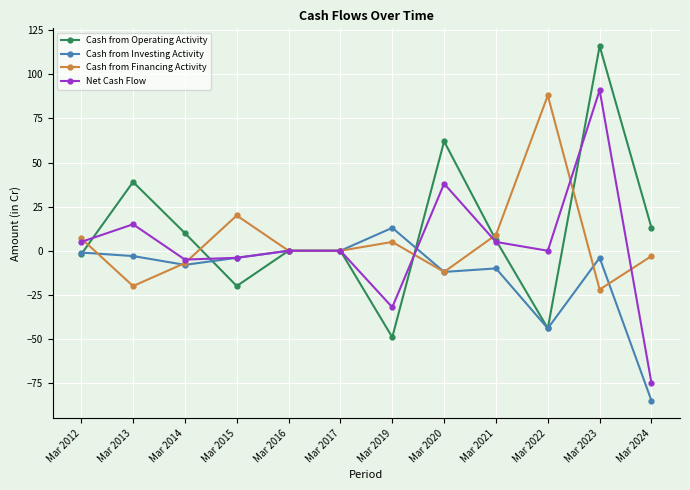

At which label does Cash from Investing Activity reach its peak?

Mar 2019